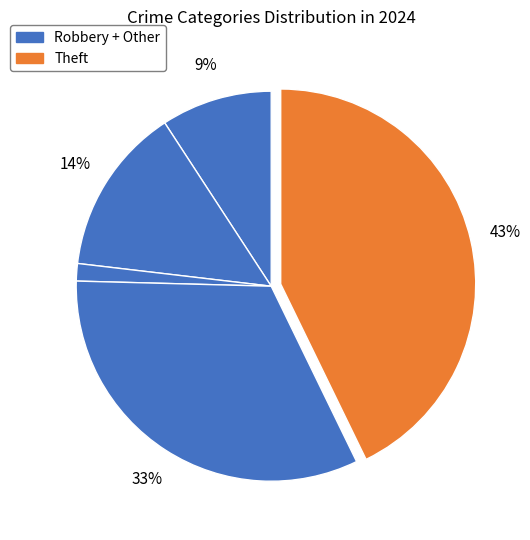

How many segments does this pie chart have?

5